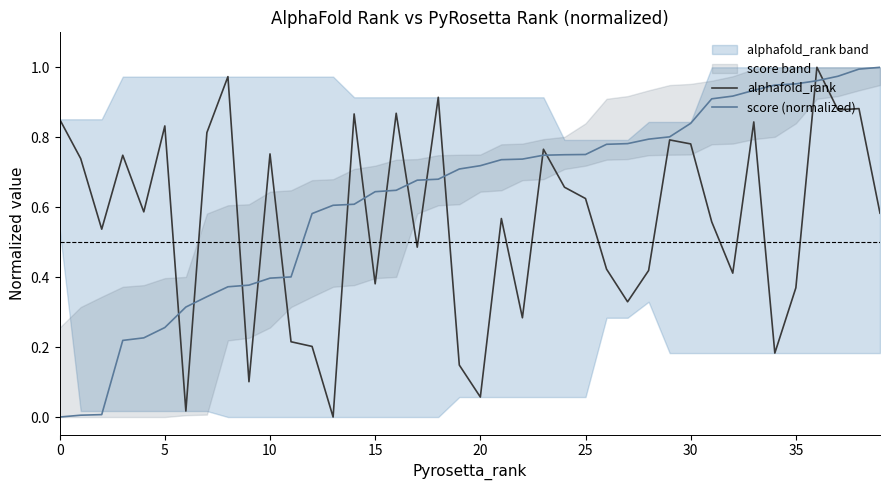

Is it true that score (normalized) equals 1.0 at 20?

False